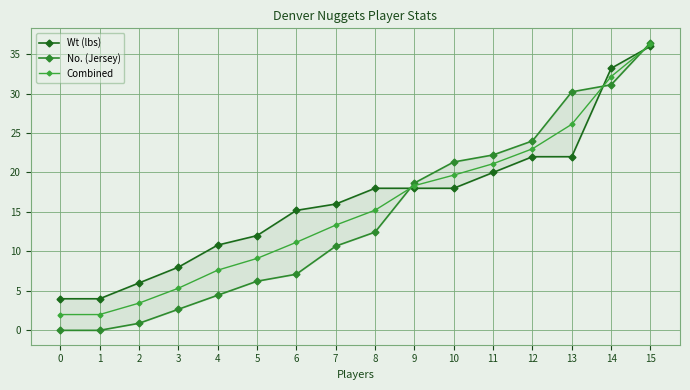

How many lines are shown in the chart?

3